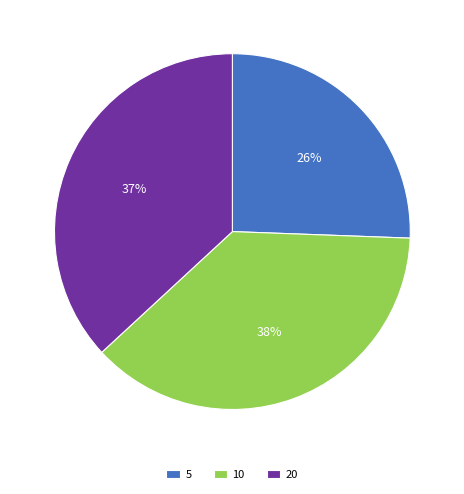

To the nearest percent, what is the average slice percentage?

33%